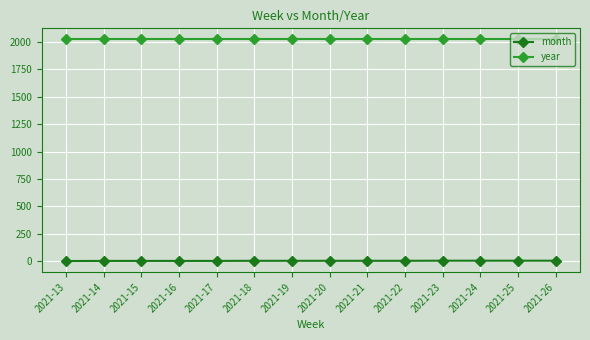

Read the month value at 2021-21.

5